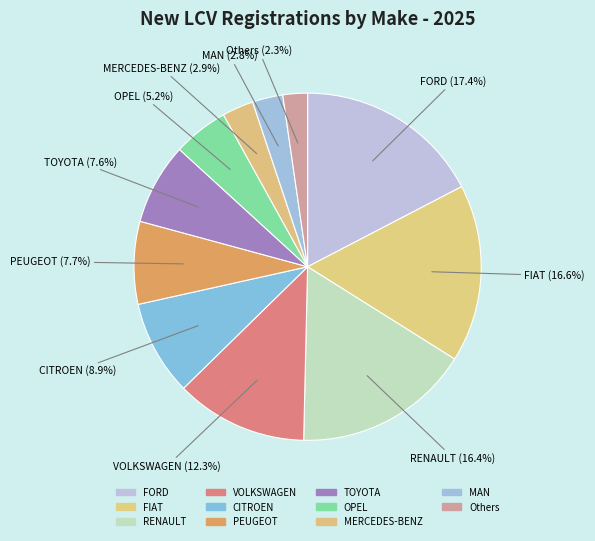

To the nearest percent, what is the difference between the VOLKSWAGEN and TOYOTA slice percentages?

5%